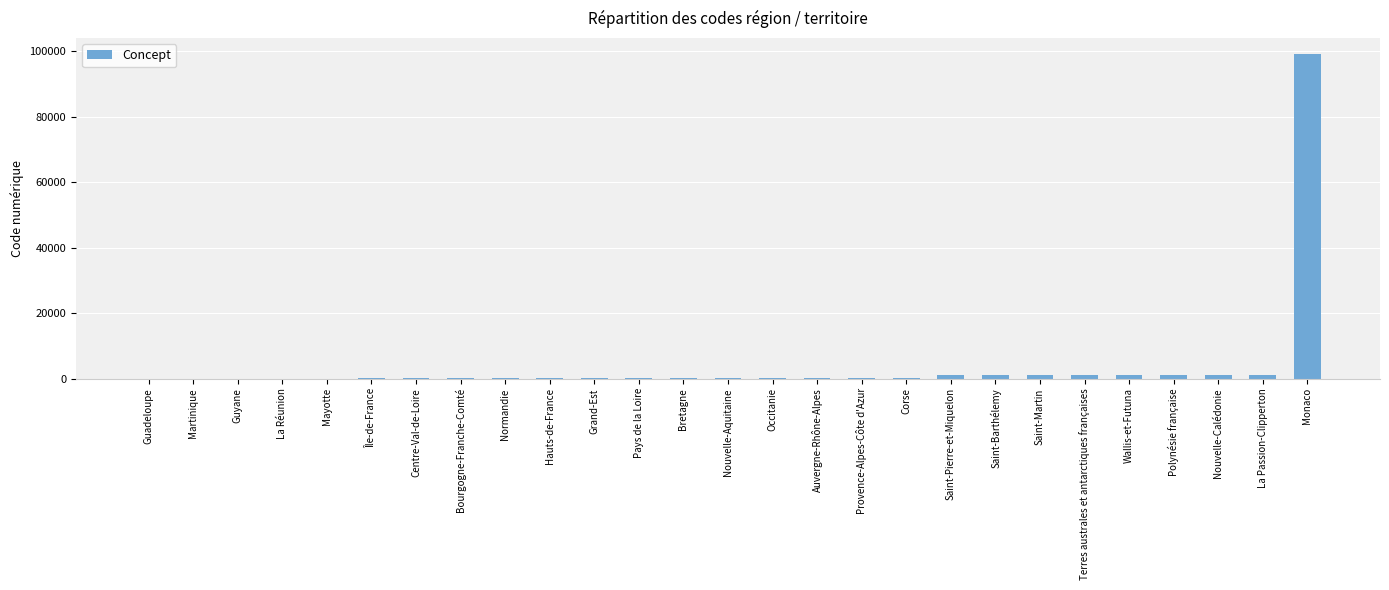

What is the maximum value shown in the chart?

99138